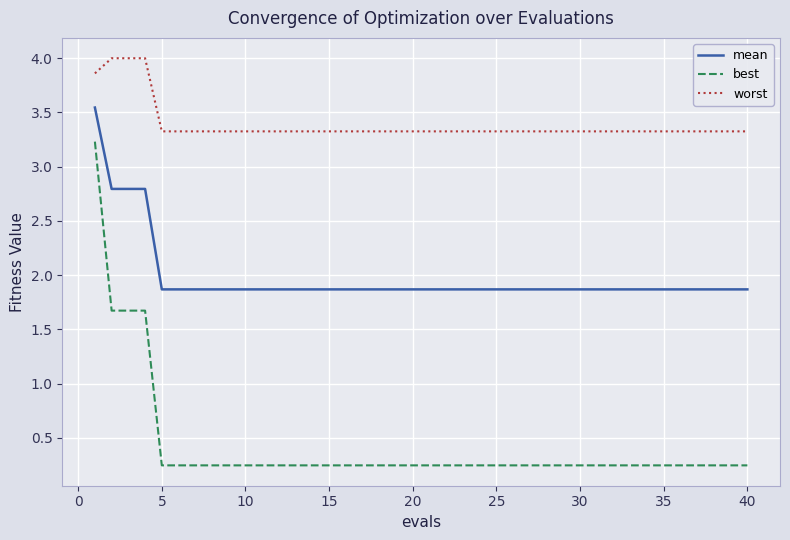

How many categories are shown in the chart?

40